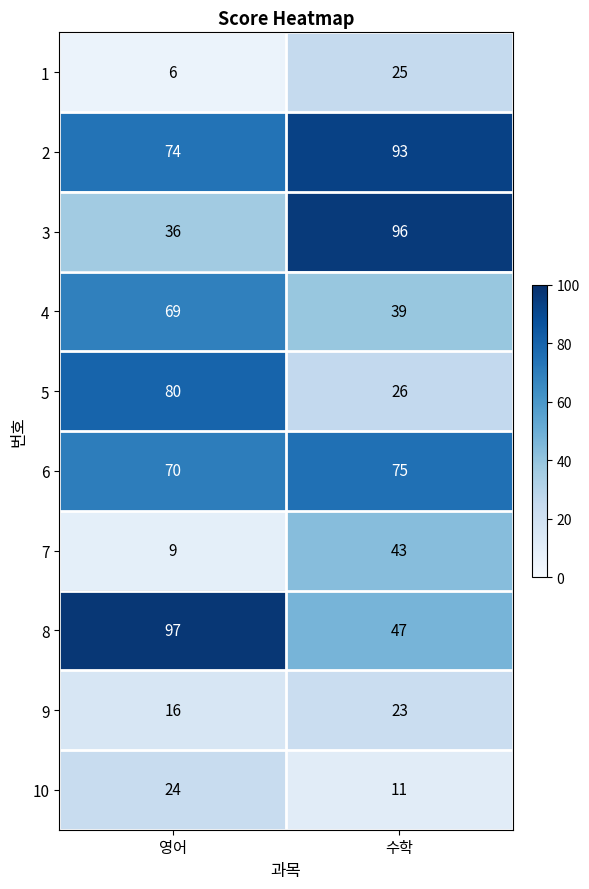

How many categories are shown in the chart?

2